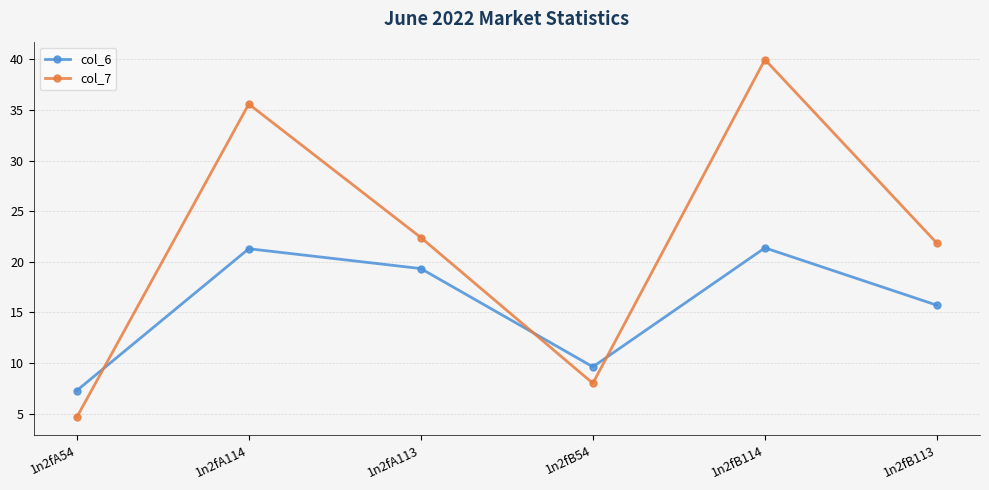

What is the smallest value displayed?

4.6